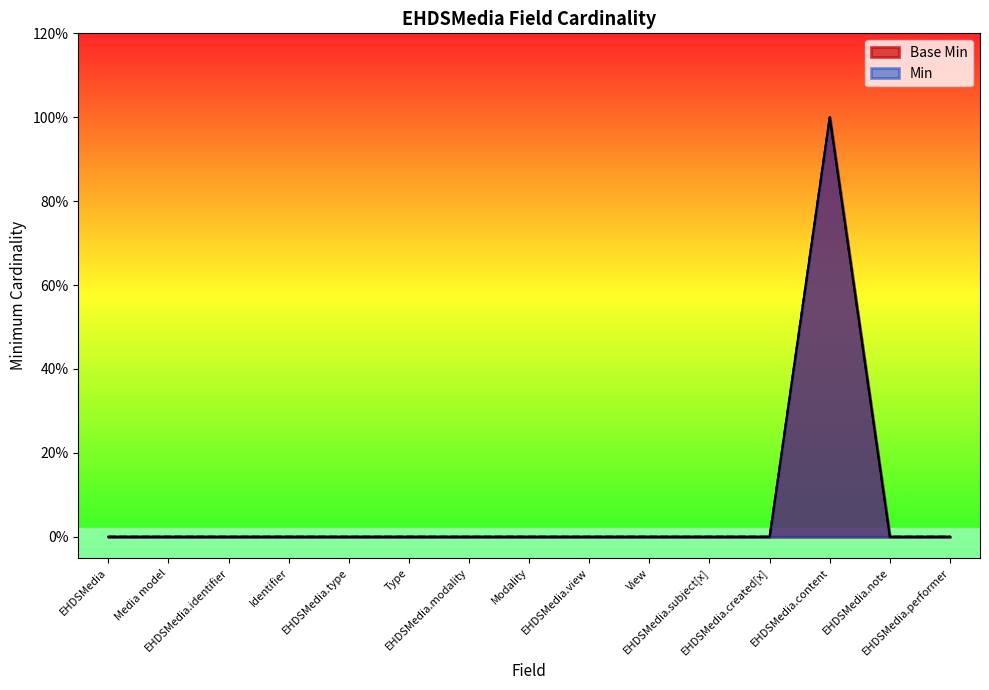

In Base Min, how many points are higher than both neighbors (excluding endpoints)?

1